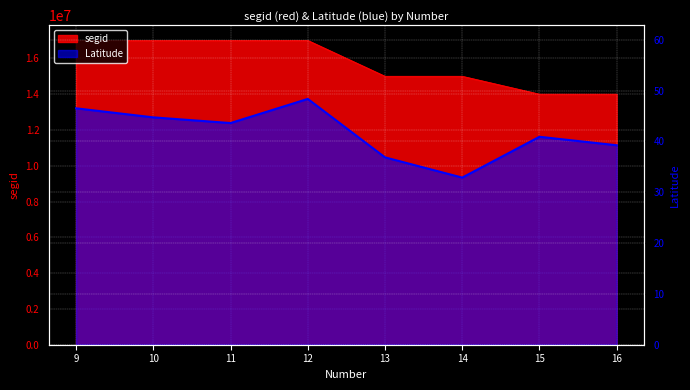

List the labels in order of value, largest first.

12, 9, 10, 11, 15, 16, 13, 14